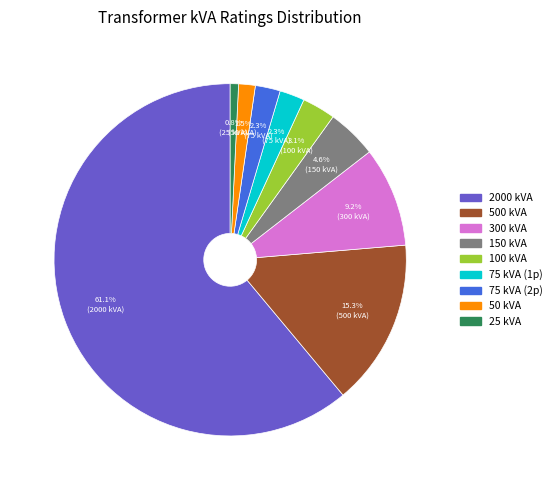

How many slices are in this pie chart?

9